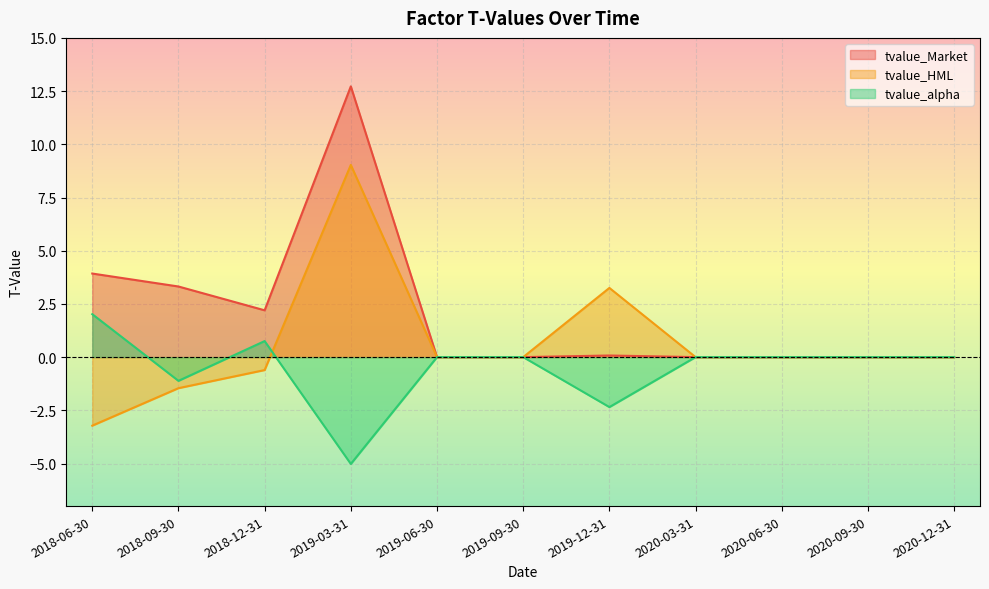

Reading left to right, what are all the values shown in this chart?

tvalue_Market: 2018-06-30=3.9	2018-09-30=3.3	2018-12-31=2.2	2019-03-31=12.7	2019-06-30=0.0	2019-09-30=0.0	2019-12-31=0.1	2020-03-31=-0.0	2020-06-30=-0.0	2020-09-30=-0.0	2020-12-31=-0.0
tvalue_HML: 2018-06-30=-3.2	2018-09-30=-1.5	2018-12-31=-0.6	2019-03-31=9.0	2019-06-30=0.0	2019-09-30=0.0	2019-12-31=3.3	2020-03-31=0.0	2020-06-30=0.0	2020-09-30=0.0	2020-12-31=0.0
tvalue_alpha: 2018-06-30=2.0	2018-09-30=-1.1	2018-12-31=0.8	2019-03-31=-5.0	2019-06-30=-0.0	2019-09-30=-0.0	2019-12-31=-2.3	2020-03-31=-0.0	2020-06-30=-0.0	2020-09-30=0.0	2020-12-31=0.0